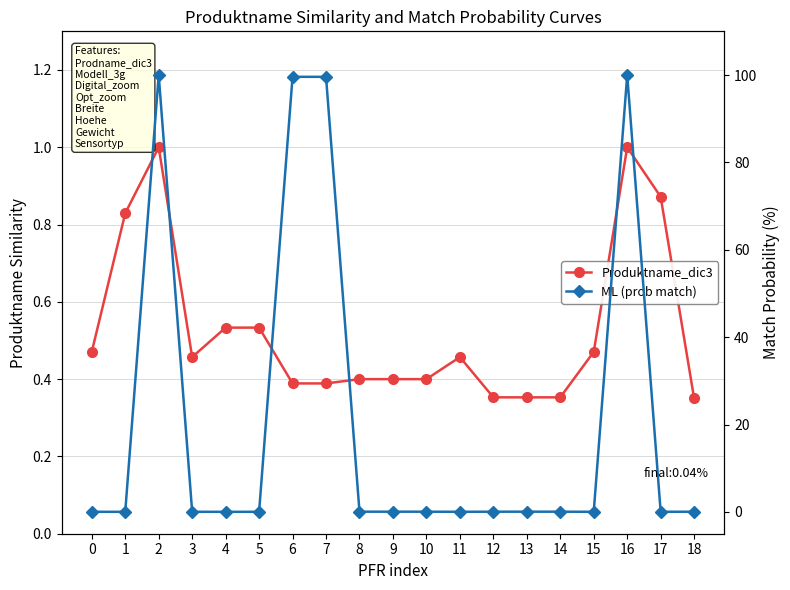

Between 1 and 13, which series saw the biggest shift?

Produktname_dic3